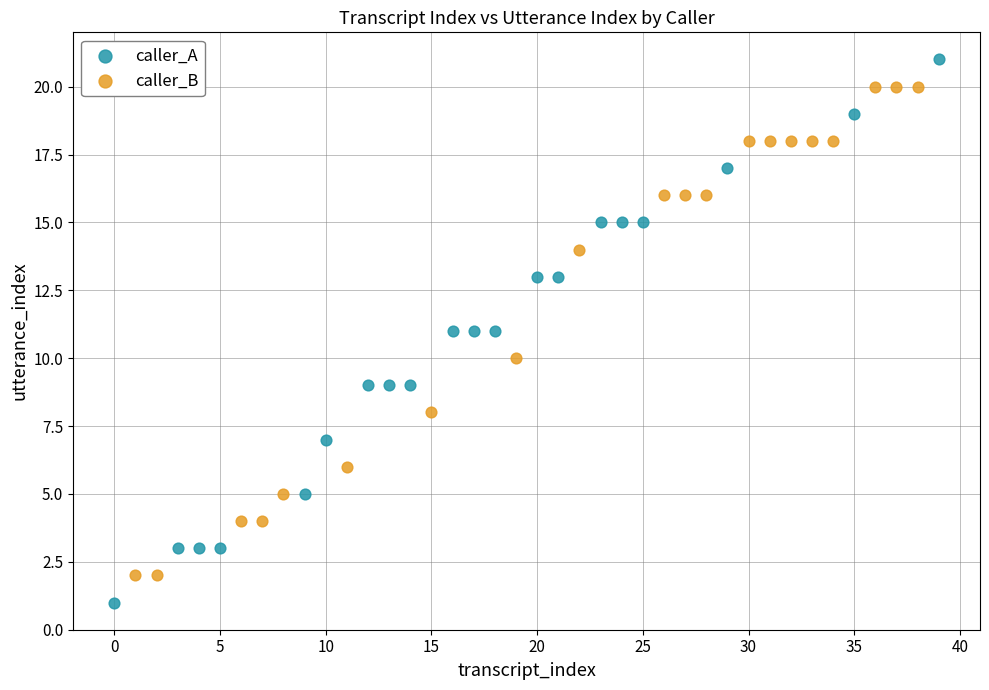

Which series reaches the minimum Y coordinate?

caller_A